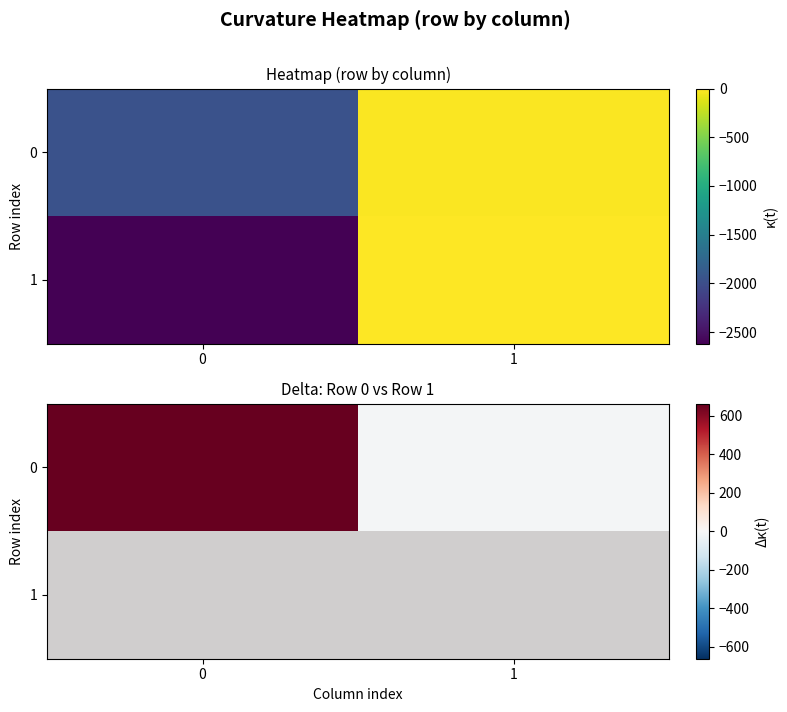

What is the highest value of the 0 series?

663.0